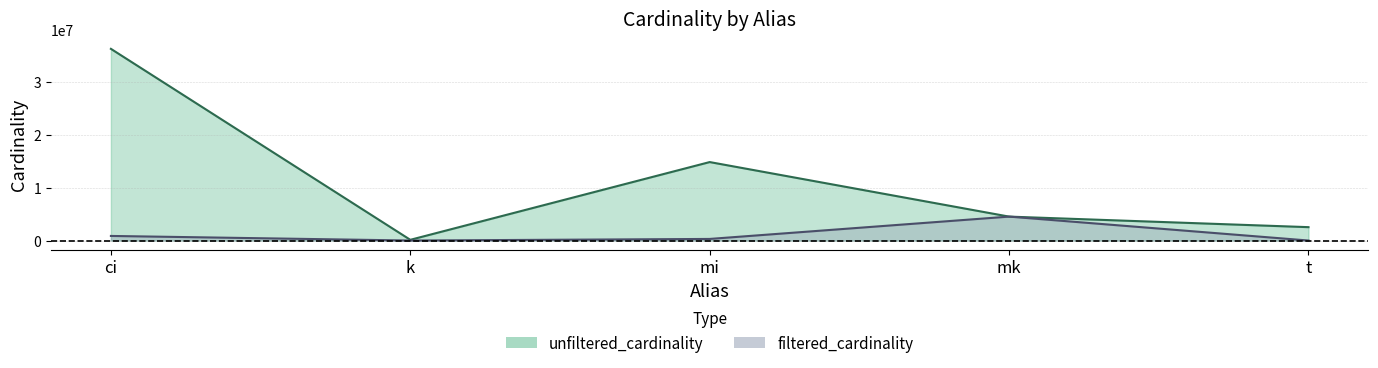

The value of filtered_cardinality at k is 3. True or false?

True